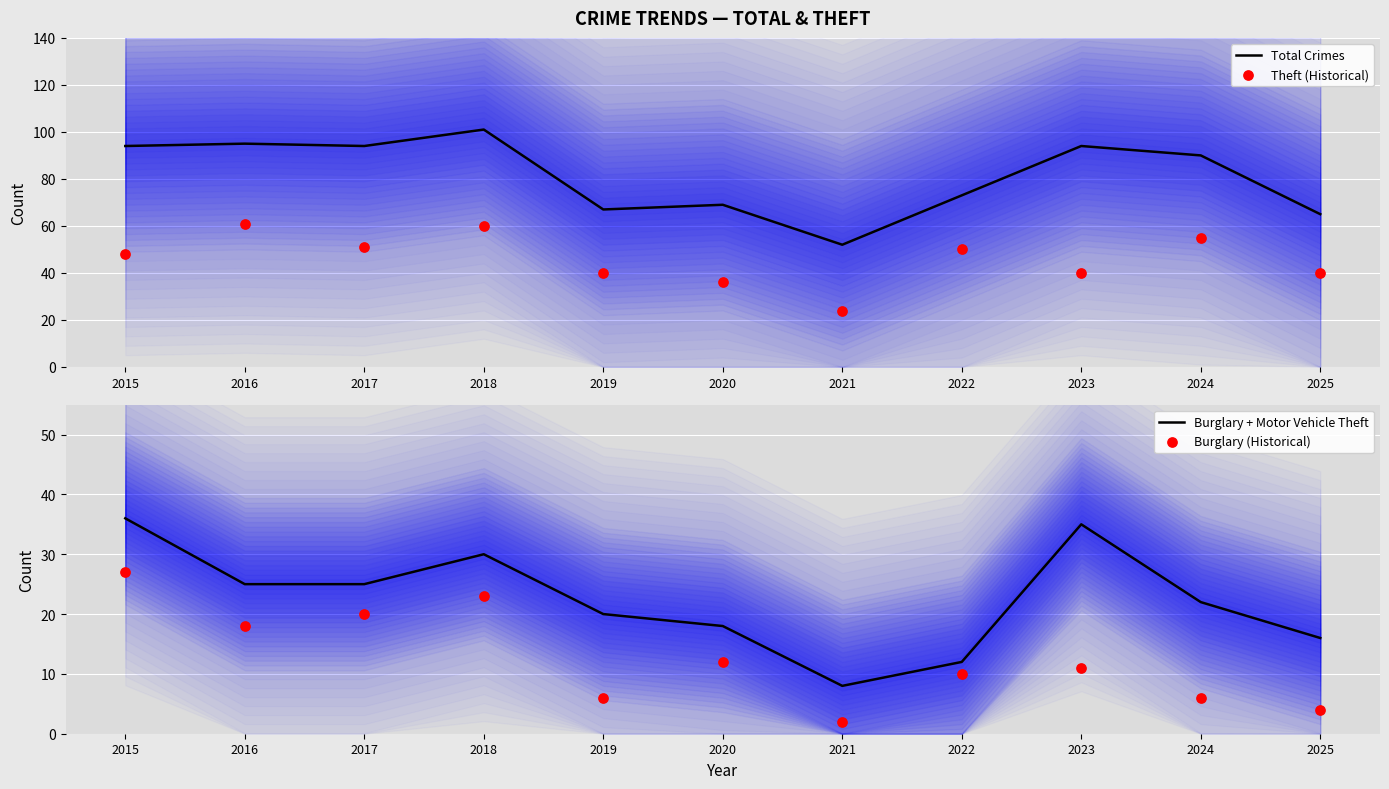

At how many categories does at least one series exceed 65?

9